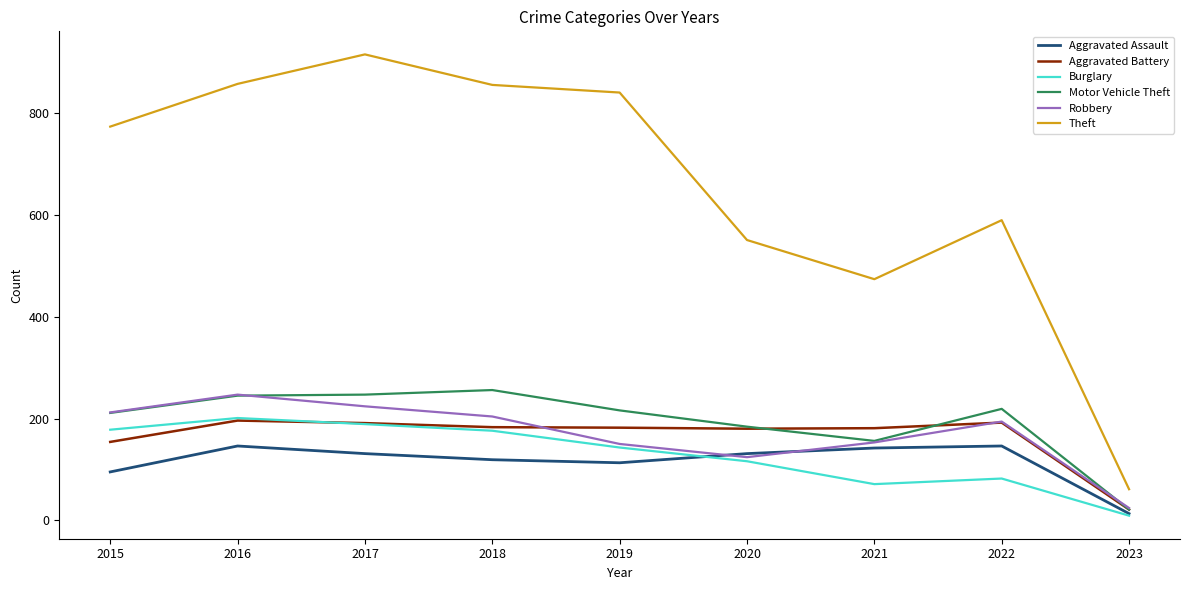

What is the difference between the second highest and second lowest values in the Theft series?

384